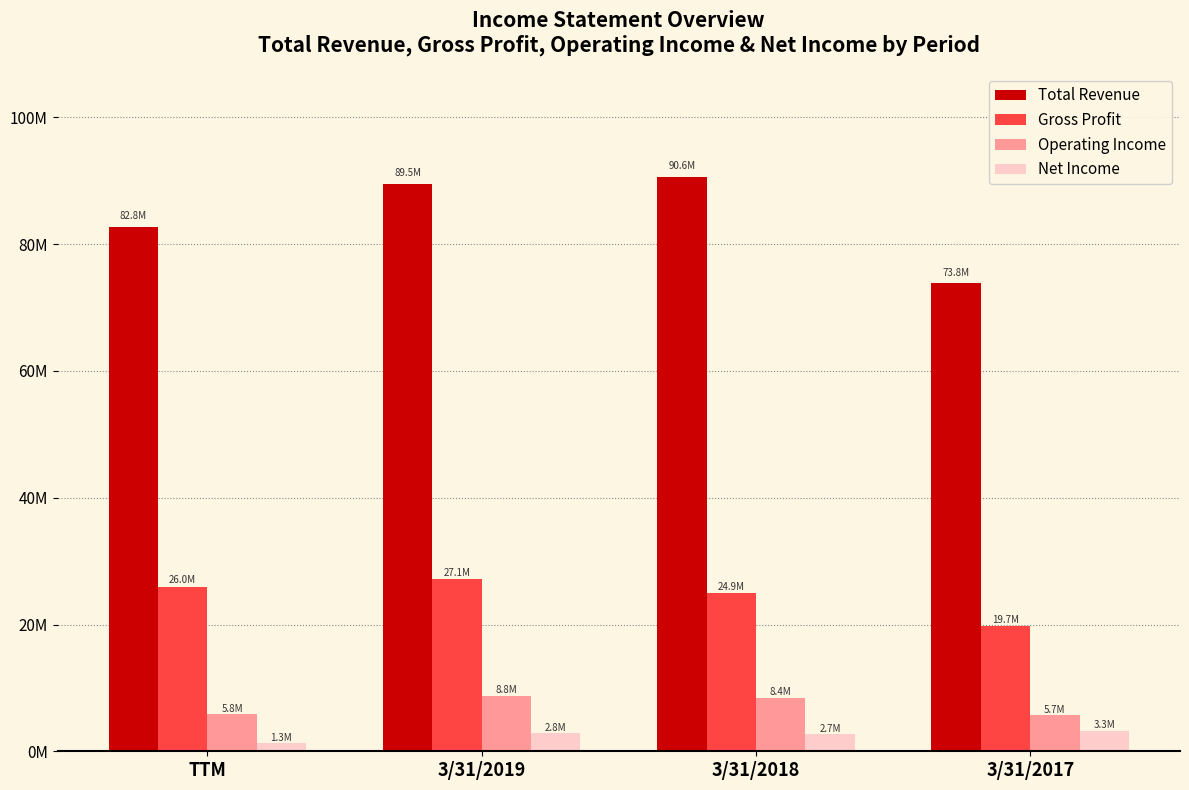

What is the maximum value shown in the chart?

90597847